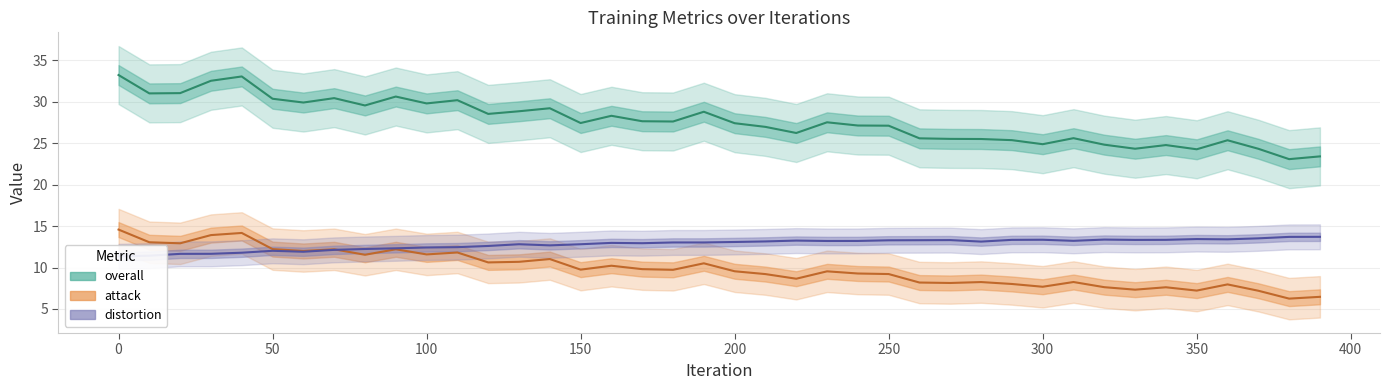

Does the chart display data point markers on the line(s)?

No